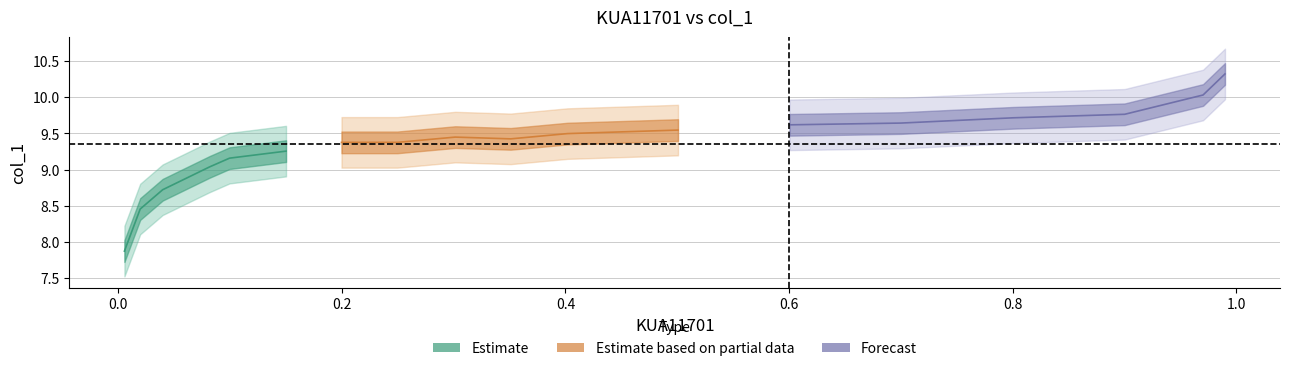

True or false: x and y intersect in this chart.

False